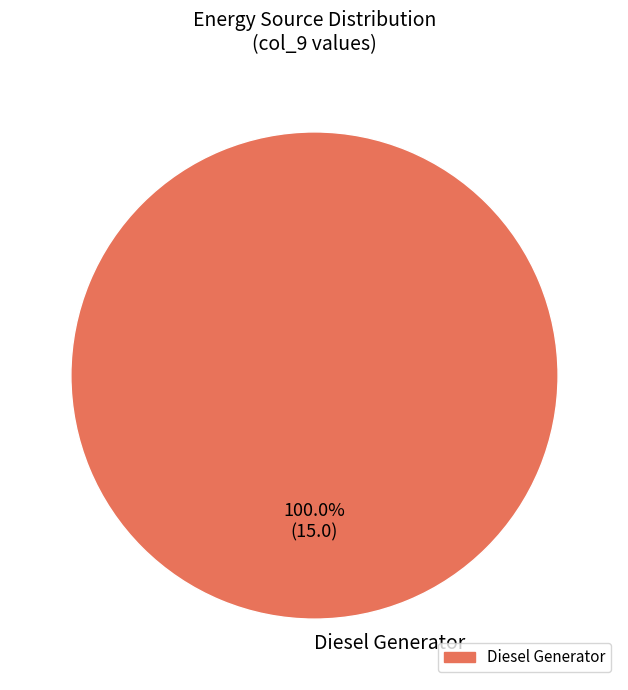

Which slice represents more than half of the pie?

Diesel Generator